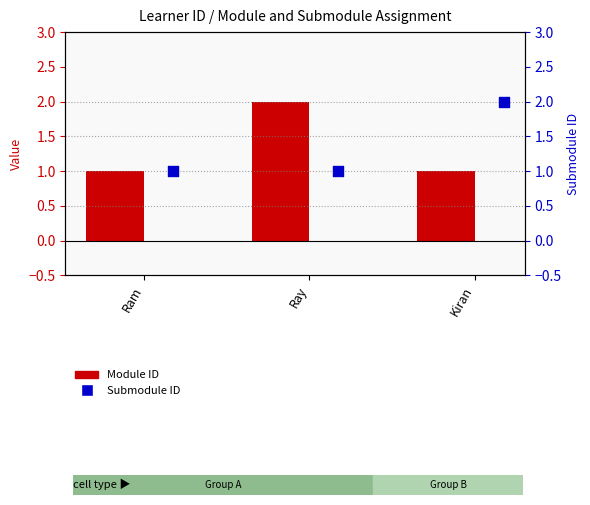

Which series contains the lowest Y value?

Module ID